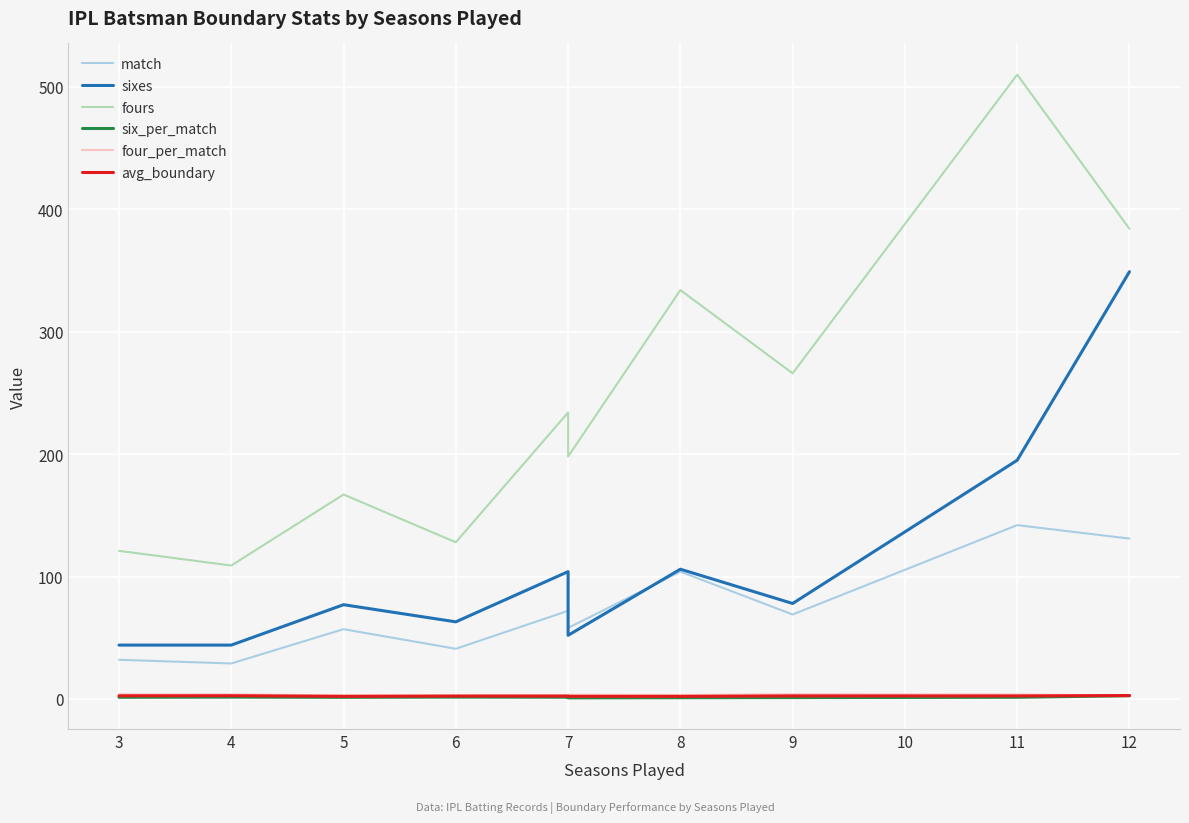

True or false: match and six_per_match intersect in this chart.

False